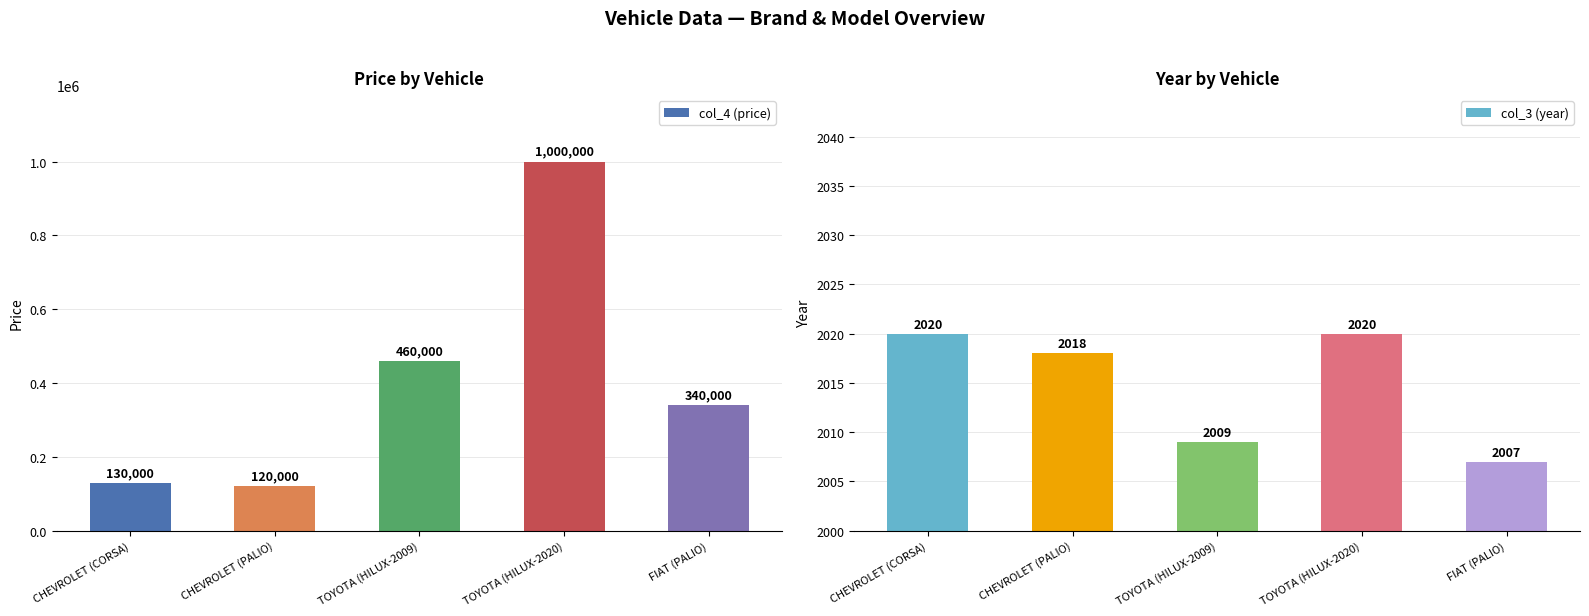

What is the sum of all col_4 (price) values?

2050000